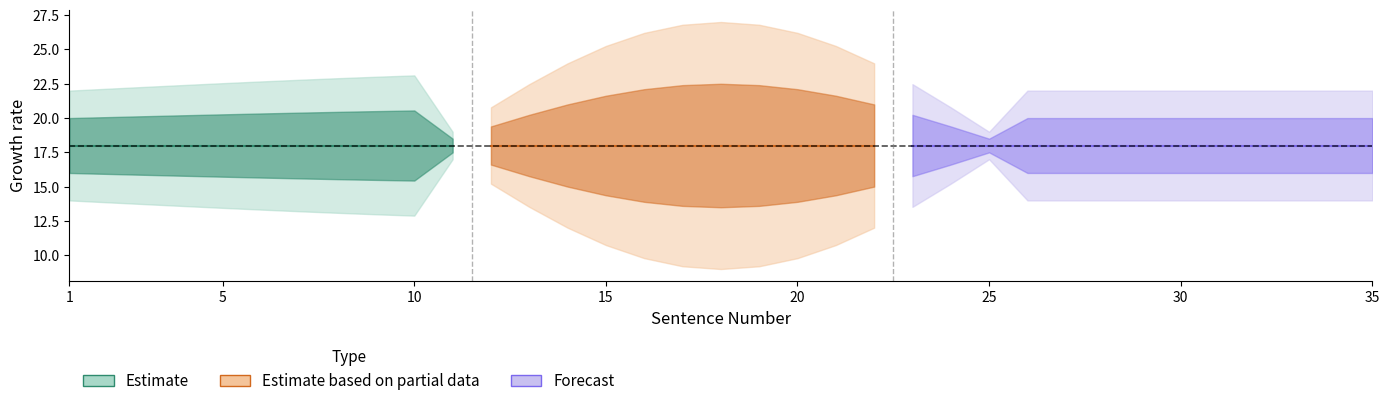

The value of outer_lower at 7 is 18. True or false?

False